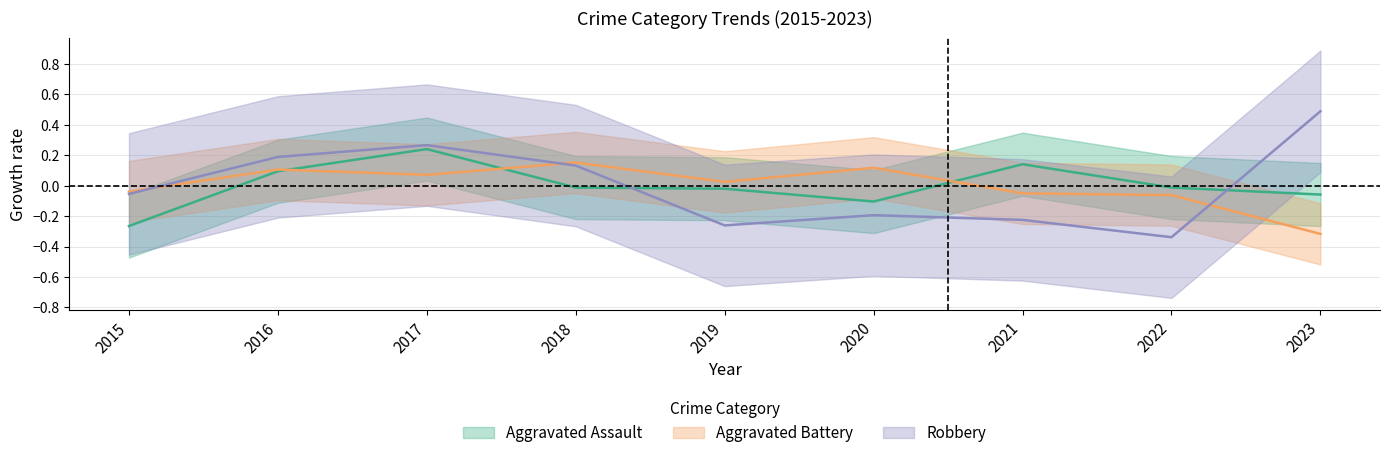

What is the difference between the Aggravated Assault values at 2015 and 2020?

0.2